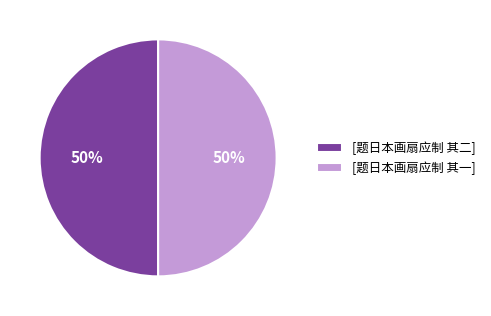

The [题日本画扇应制 其二] slice represents 50% of the pie. True or false?

True